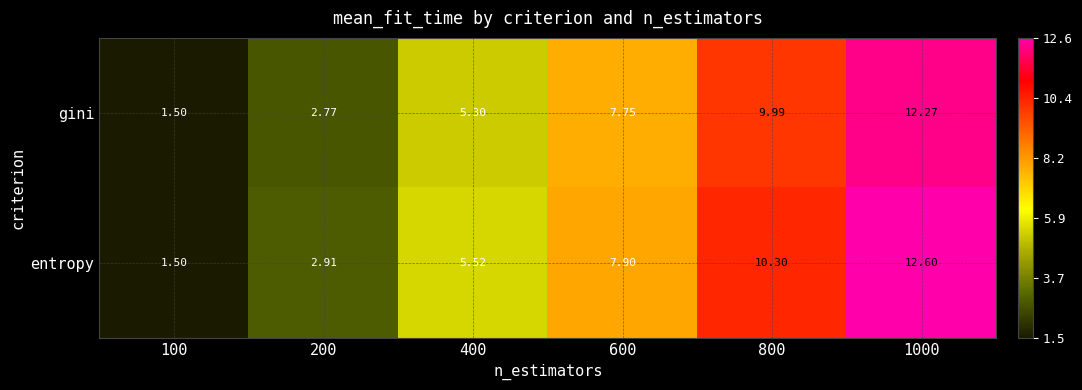

Which series has the largest total across all categories?

entropy